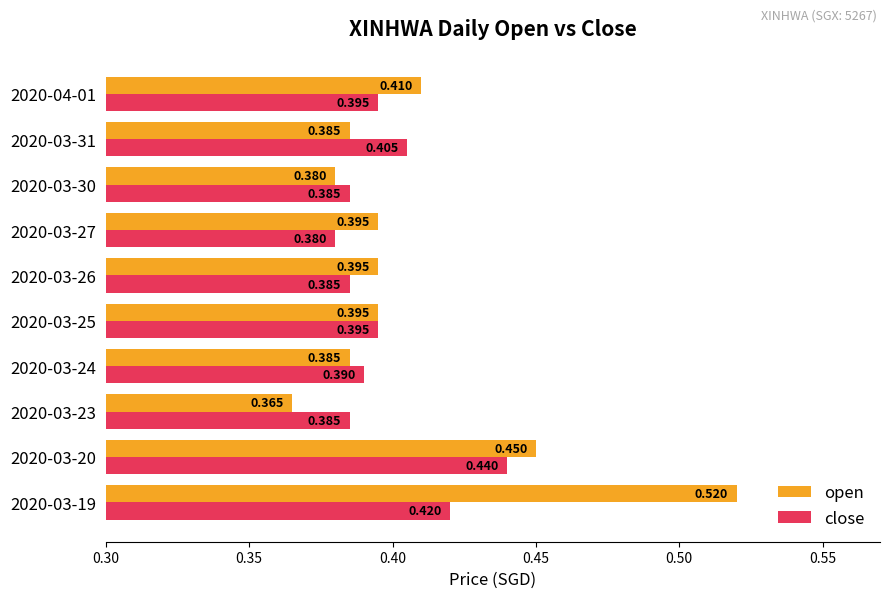

Rank the series by their average value, from lowest to highest.

close, open